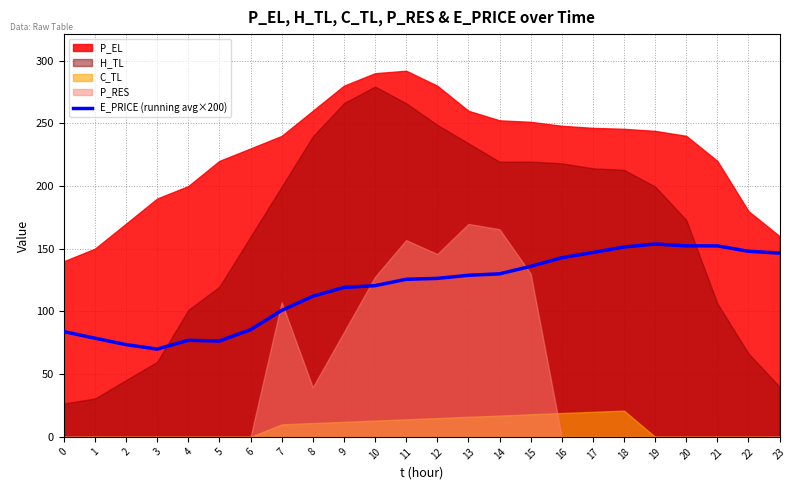

The value of E_PRICE (running avg×200) at 19 is 52.1. True or false?

False